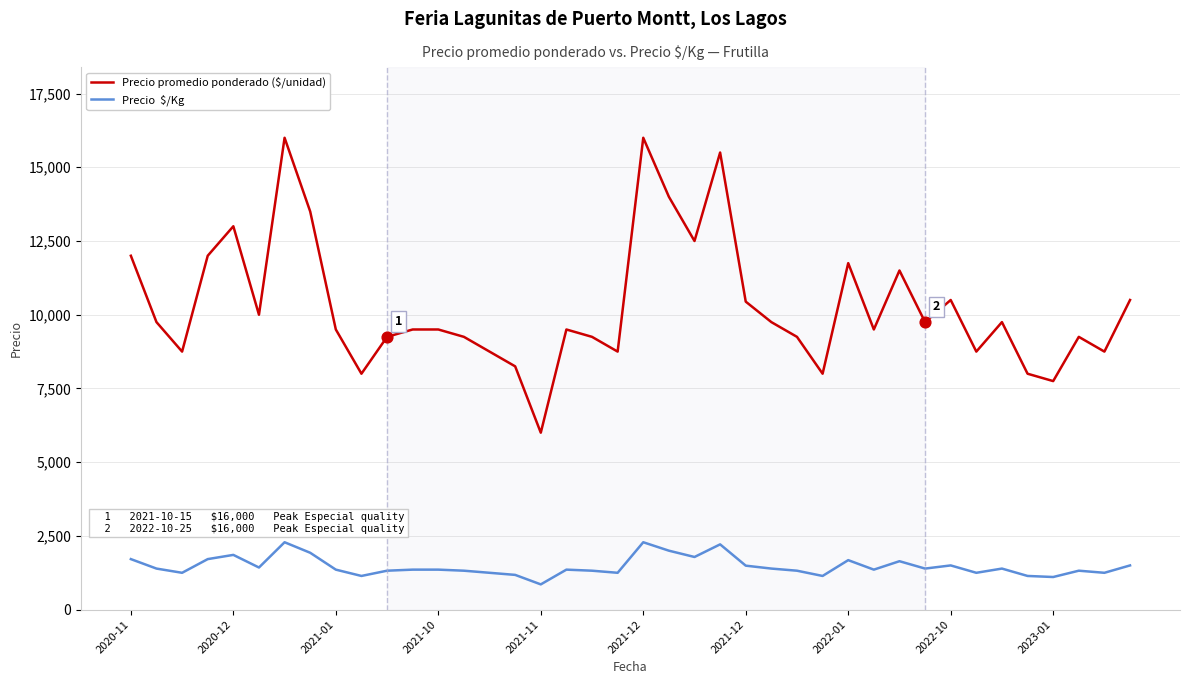

What is the minimum value shown in the chart?

857